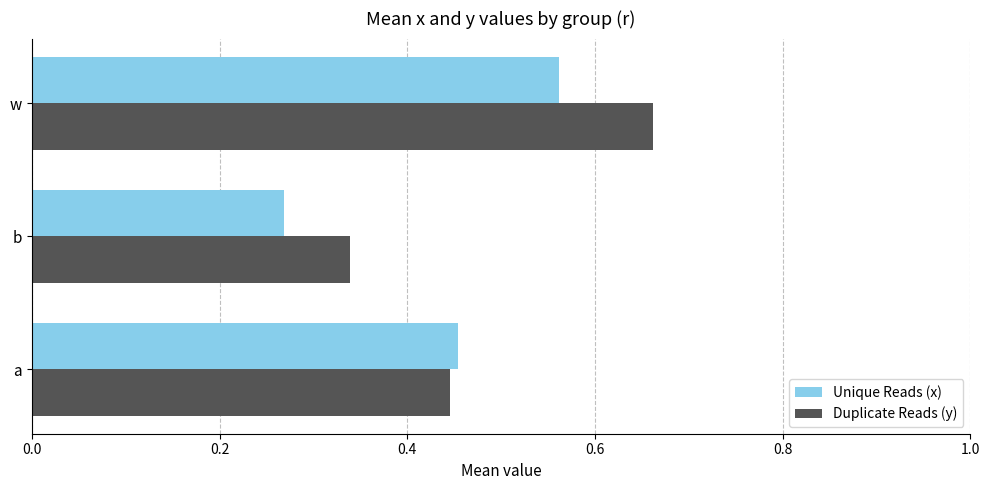

At which category does the chart reach its peak across all series?

w